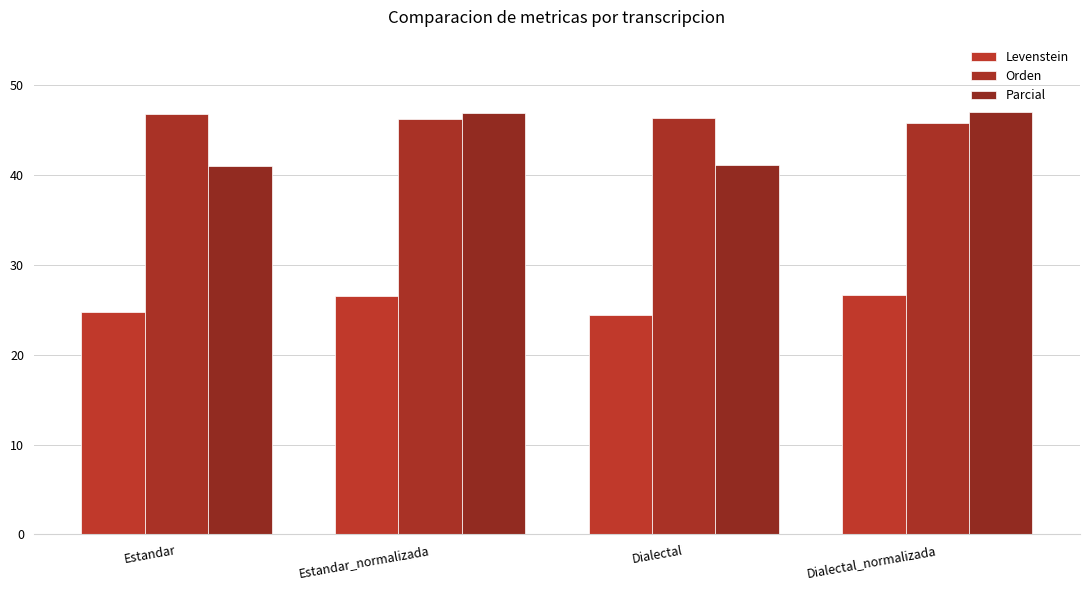

At which label does Levenstein reach its peak?

Dialectal_normalizada